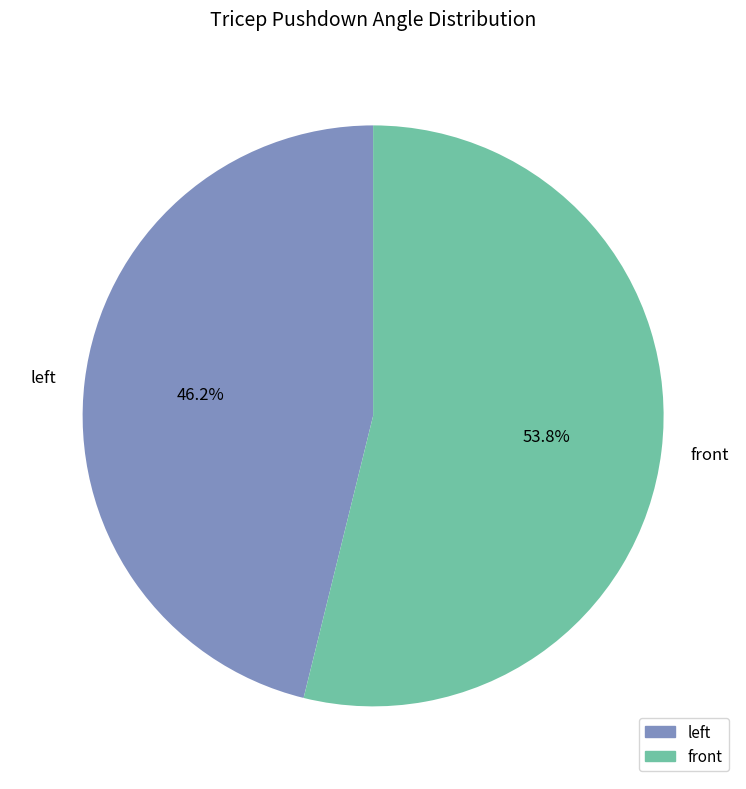

To the nearest percent, what is the difference between the largest and smallest slice percentages?

8%